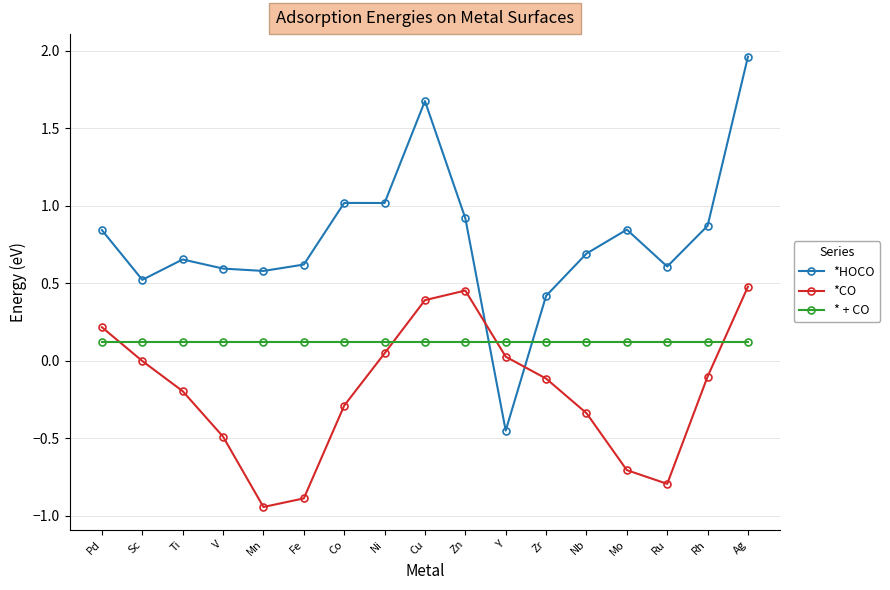

True or false: *CO has more than 2 points higher than both neighbors.

False